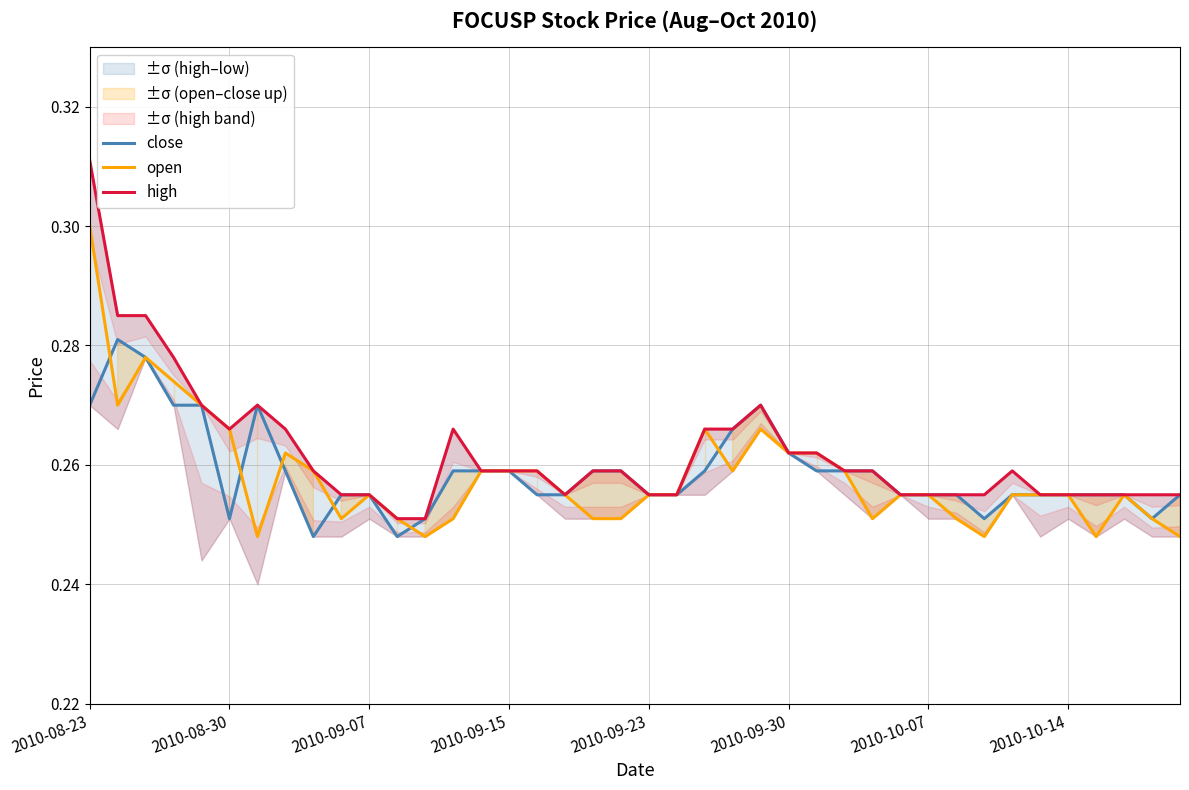

What is the maximum value for open?

0.3